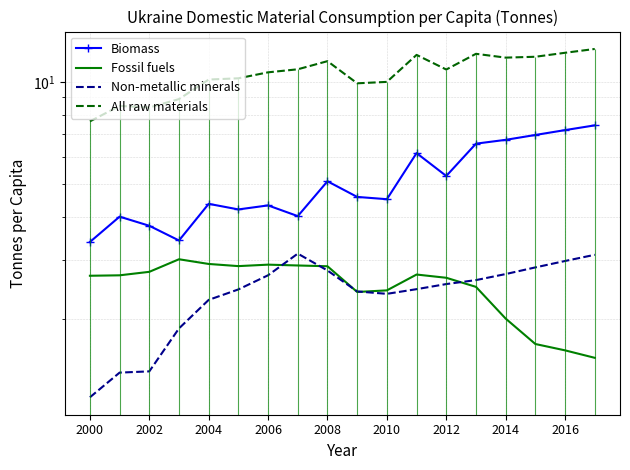

True or false: Non-metallic minerals has more than 0 interior local peaks.

True